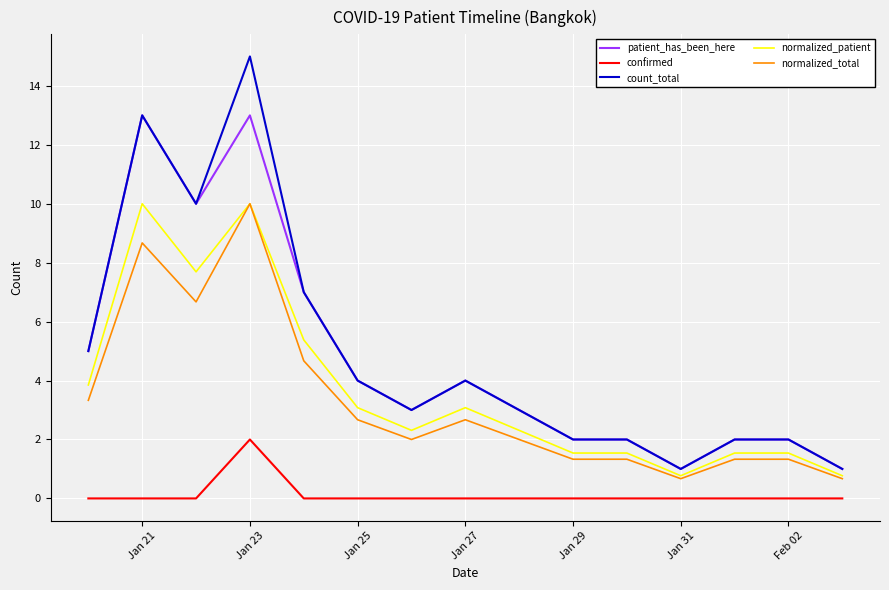

True or false: confirmed and patient_has_been_here intersect in this chart.

False